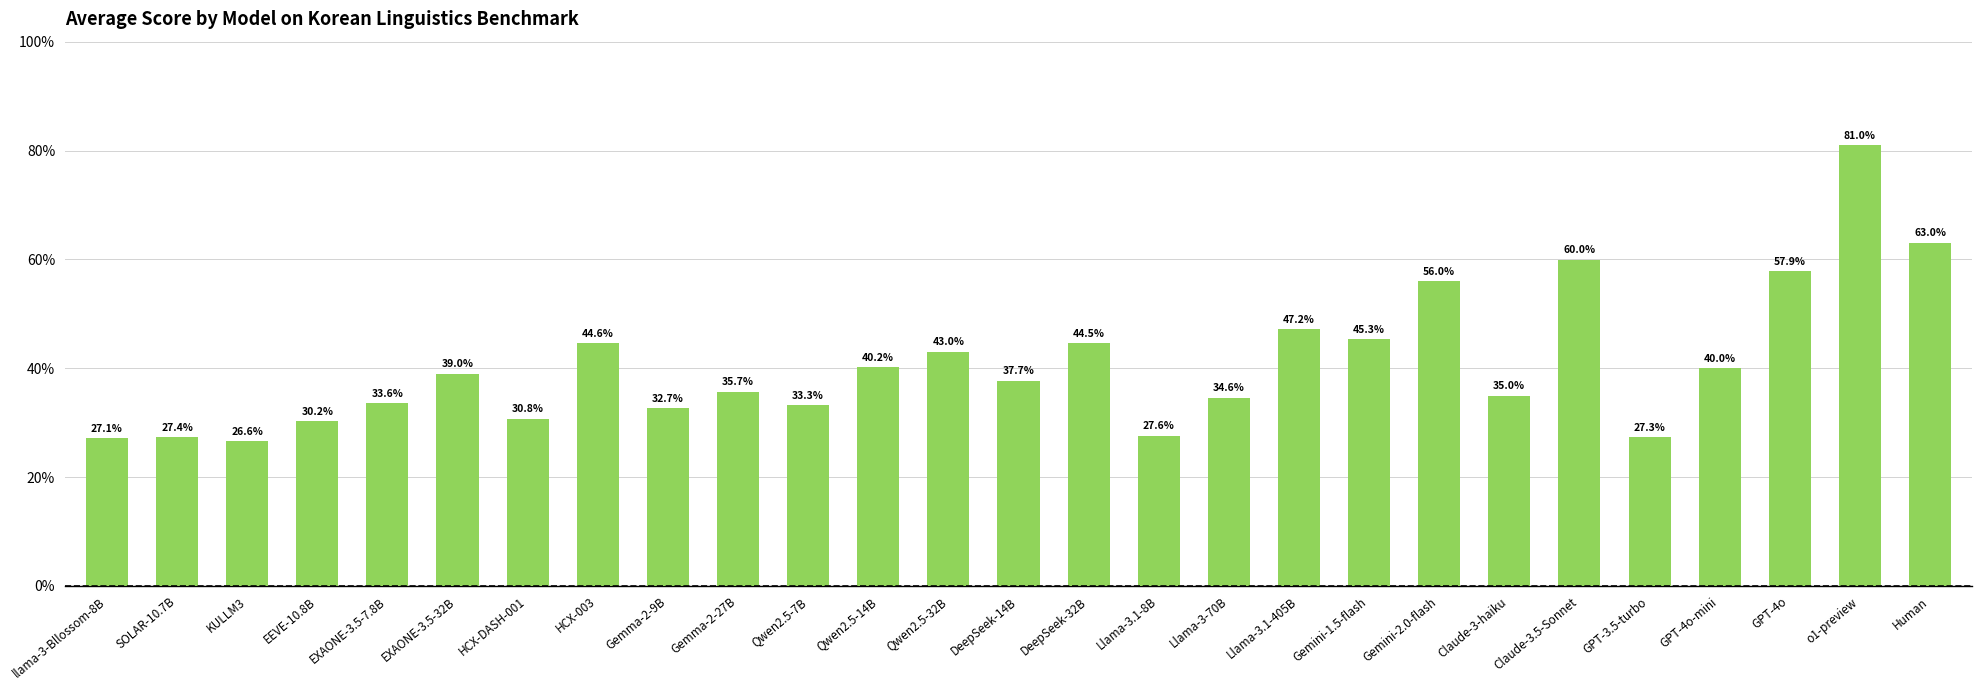

What is the average value?

40.8